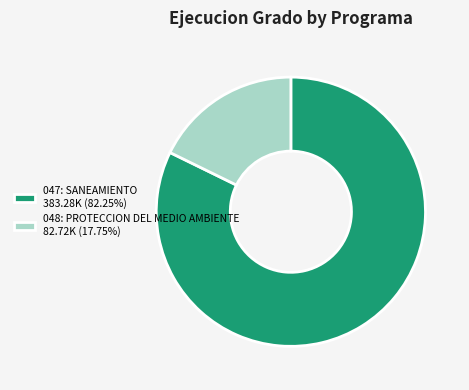

Is 048: PROTECCION DEL MEDIO AMBIENTE 82.72K (17.75%) the majority of the pie?

No